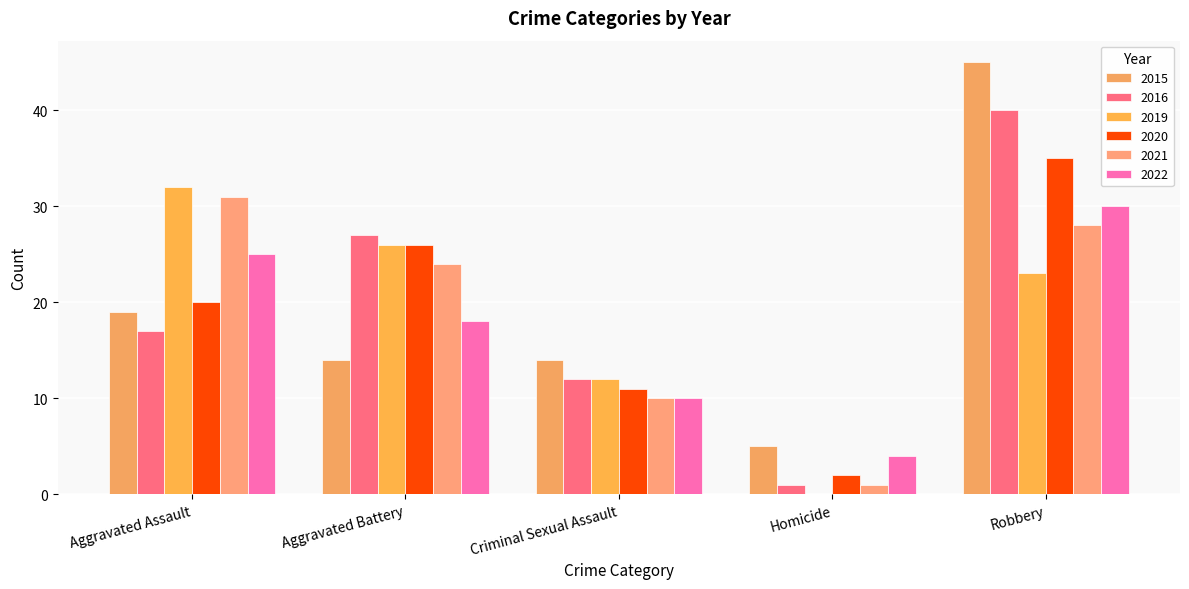

What is the sum of the 2016 values at Criminal Sexual Assault and Aggravated Assault?

29